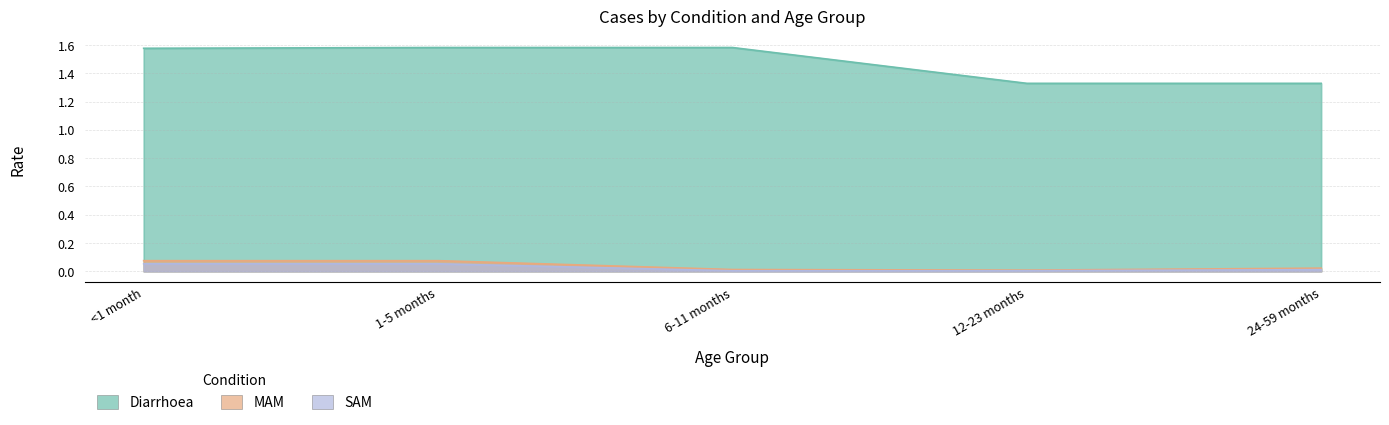

Reading right to left, transcribe all the data shown in this chart.

Diarrhoea: 1.3	1.3	1.6	1.6	1.6
MAM: 0.0	0.0	0.0	0.1	0.1
SAM: 0.0	0.0	0.0	0.1	0.1